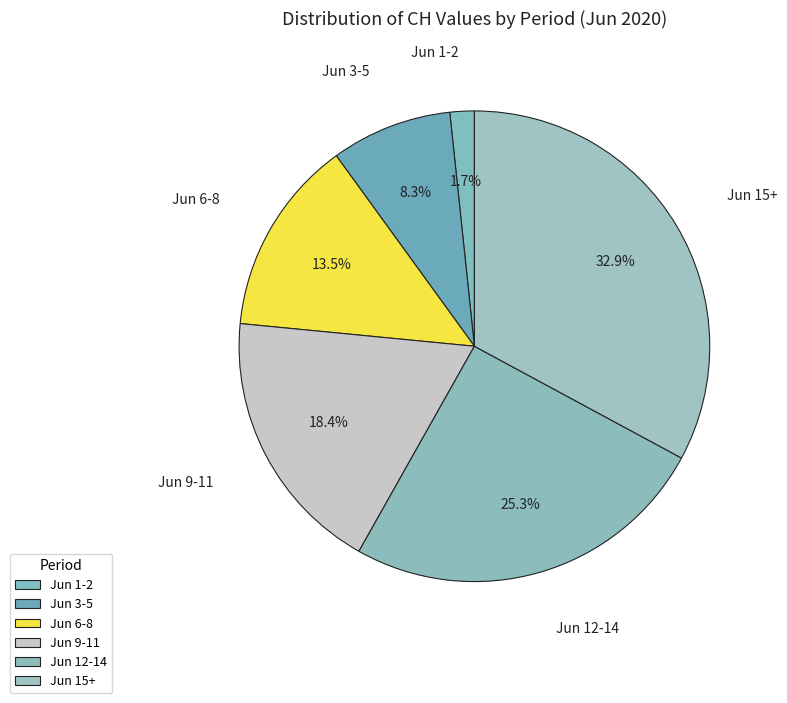

Which category has the smallest portion of the pie?

Jun 1-2